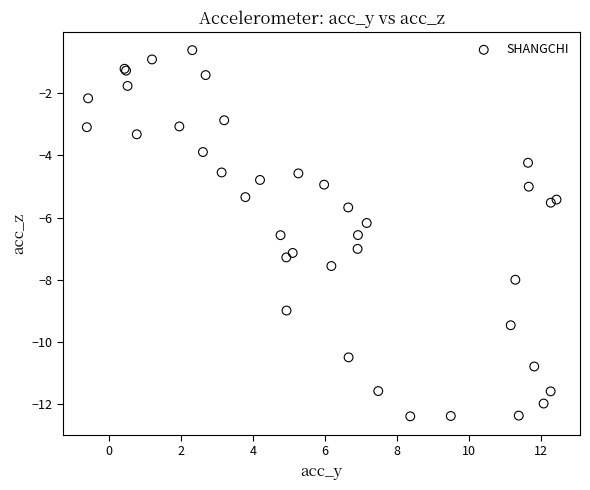

What Y value in the scatter plot is closest to -6?

-6.2